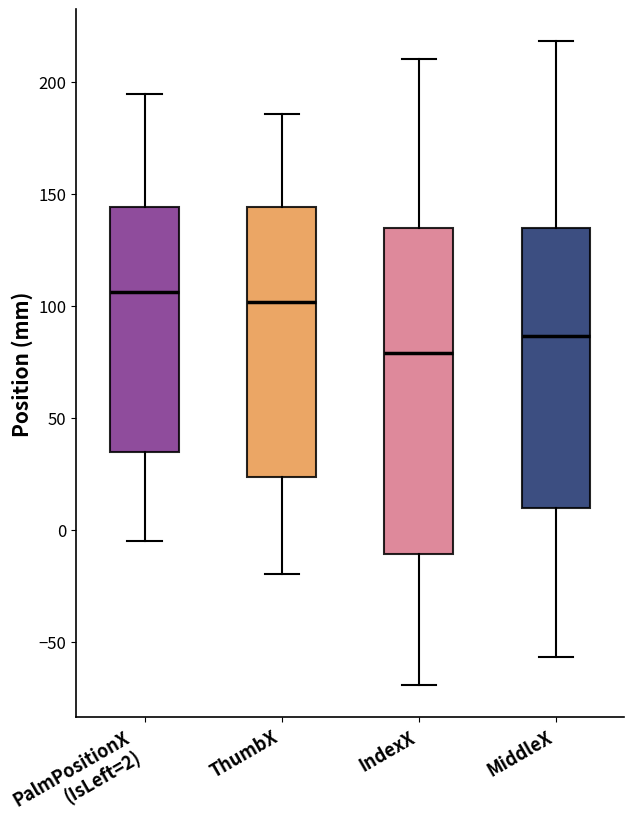

Reading left to right, read every box against the y-axis: the position of its median line, the range the box covers, and the ends of its whiskers. The values are not printed on the chart, so give them approximately, as read against the axis.

PalmPositionX (IsLeft=2): median 105, box 35 to 145, whiskers -5 to 195
ThumbX: median 100, box 25 to 145, whiskers -20 to 185
IndexX: median 80, box -10 to 135, whiskers -70 to 210
MiddleX: median 85, box 10 to 135, whiskers -55 to 220